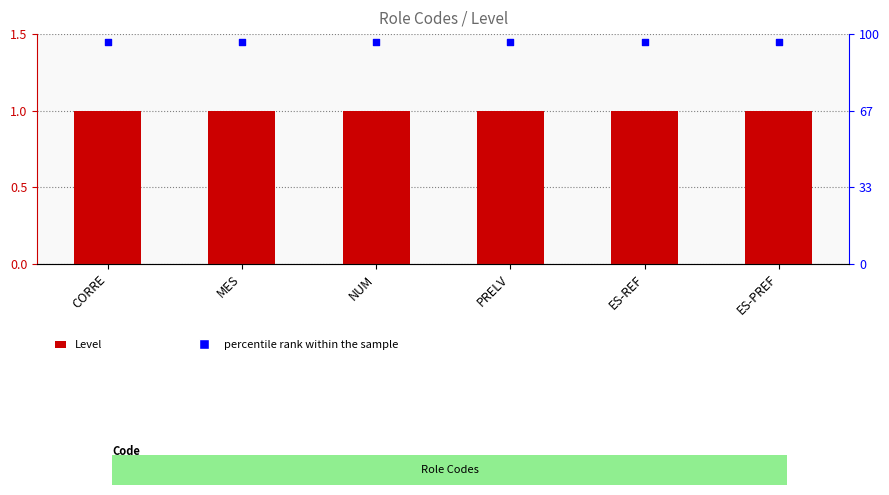

Which series contains the highest Y value?

percentile rank